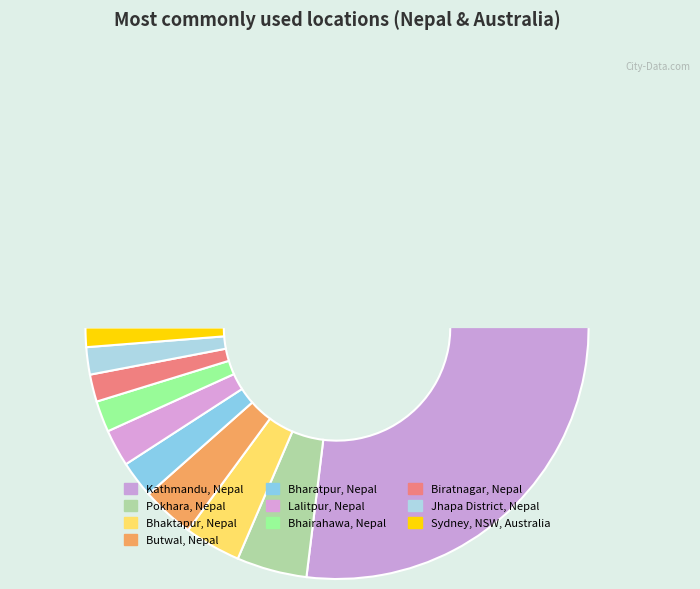

Which slice is the largest?

Kathmandu, Nepal